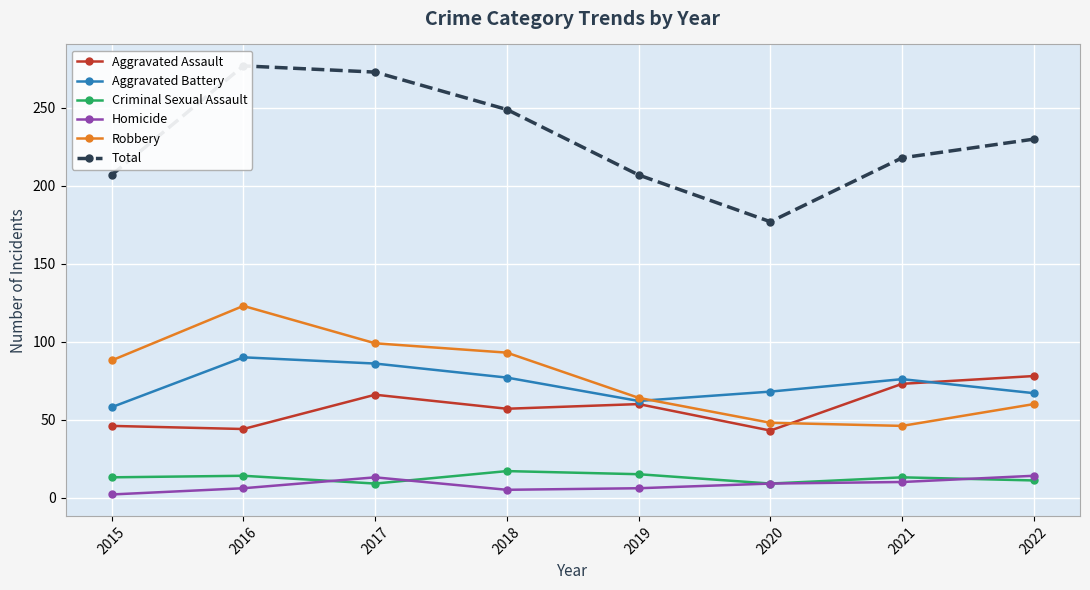

Which has a higher value, 2022 or 2020?

2022